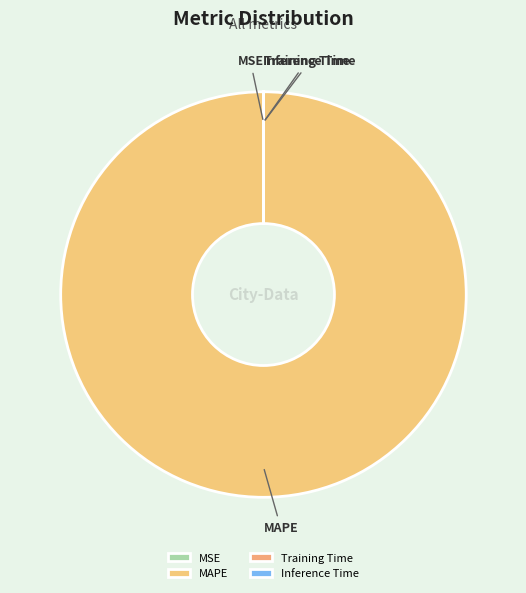

Is there any slice that represents more than half of the pie?

Yes